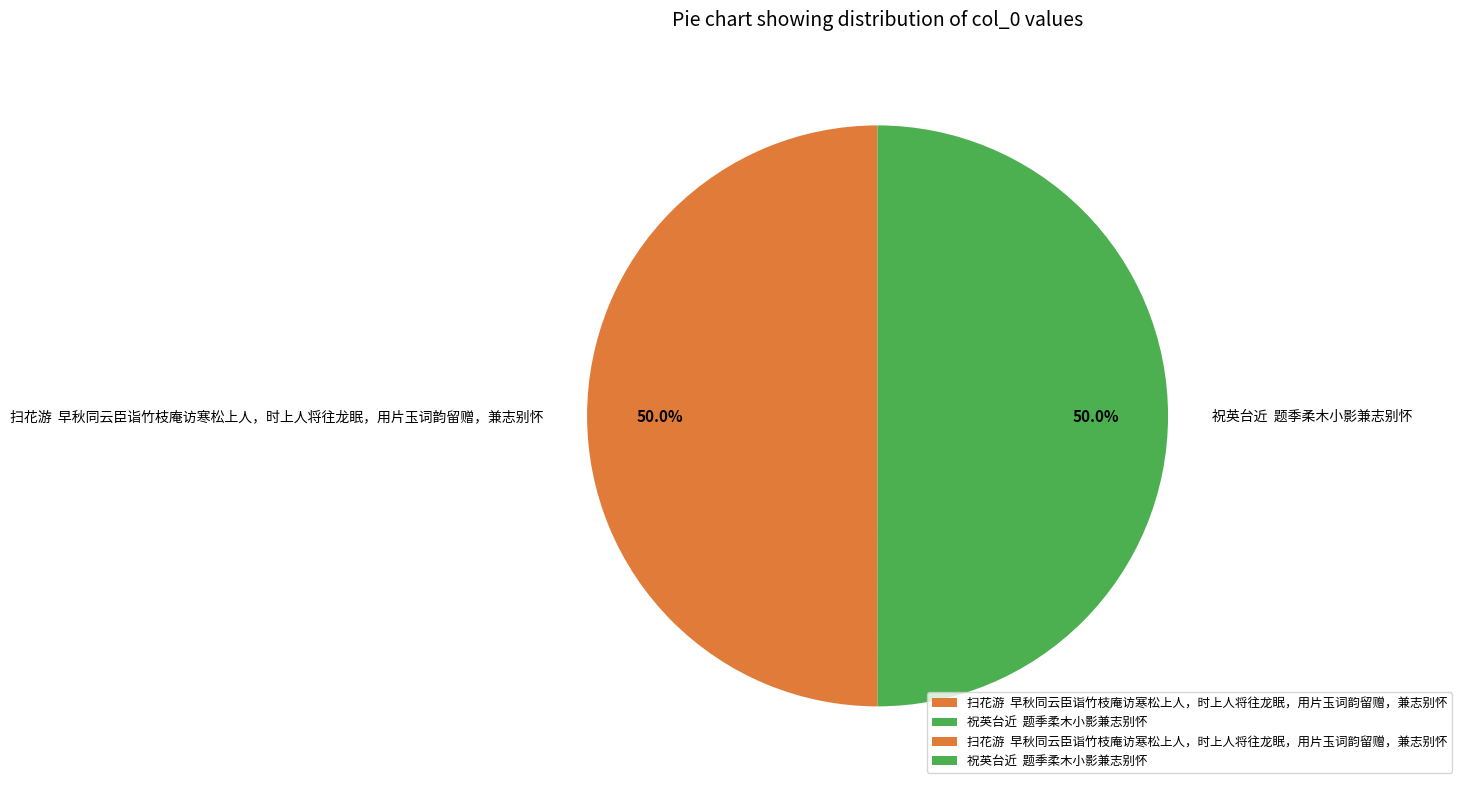

What percentage do 祝英台近 题季柔木小影兼志别怀 and 扫花游 早秋同云臣诣竹枝庵访寒松上人，时上人将往龙眠，用片玉词韵留赠，兼志别怀 together represent?

100.0%